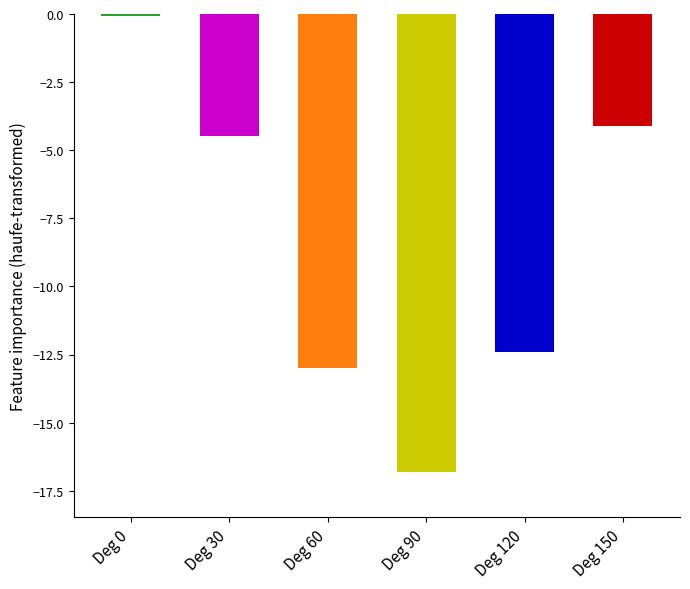

Reading left to right, transcribe all the data shown in this chart.

Deg 0=-0.1	Deg 30=-4.5	Deg 60=-13.0	Deg 90=-16.8	Deg 120=-12.4	Deg 150=-4.1